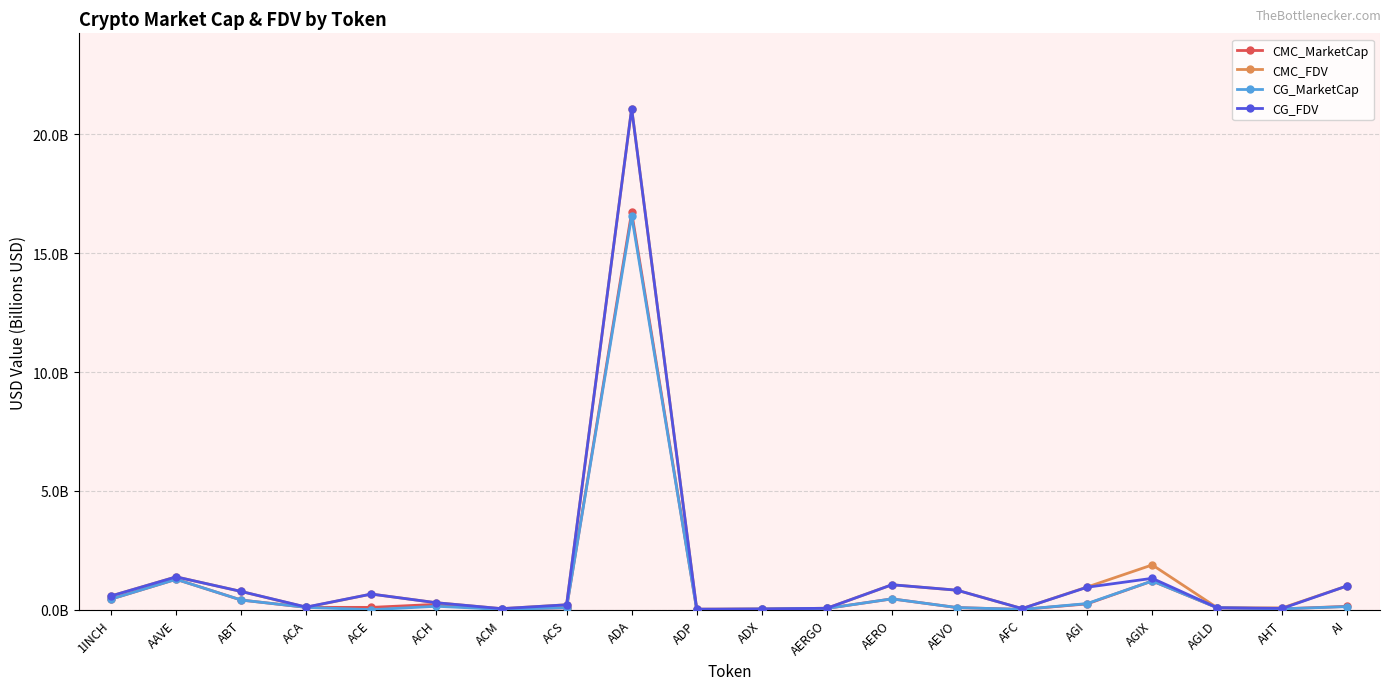

Reading left to right, extract all data points from this chart.

CMC_MarketCap: 0.4	1.3	0.4	0.1	0.1	0.2	0.0	0.1	16.7	0.0	0.0	0.1	0.5	0.1	0.0	0.2	1.2	0.1	0.0	0.1
CMC_FDV: 0.6	1.4	0.8	0.1	0.7	0.3	0.0	0.2	21.1	0.0	0.0	0.1	1.1	0.8	0.0	1.0	1.9	0.1	0.1	1.0
CG_MarketCap: 0.4	1.3	0.4	0.1	0.0	0.1	0.0	0.1	16.6	0.0	0.0	0.1	0.5	0.1	0.0	0.3	1.2	0.1	0.0	0.1
CG_FDV: 0.6	1.4	0.8	0.1	0.7	0.3	0.0	0.2	21.1	0.0	0.0	0.1	1.1	0.8	0.0	0.9	1.3	0.1	0.1	1.0